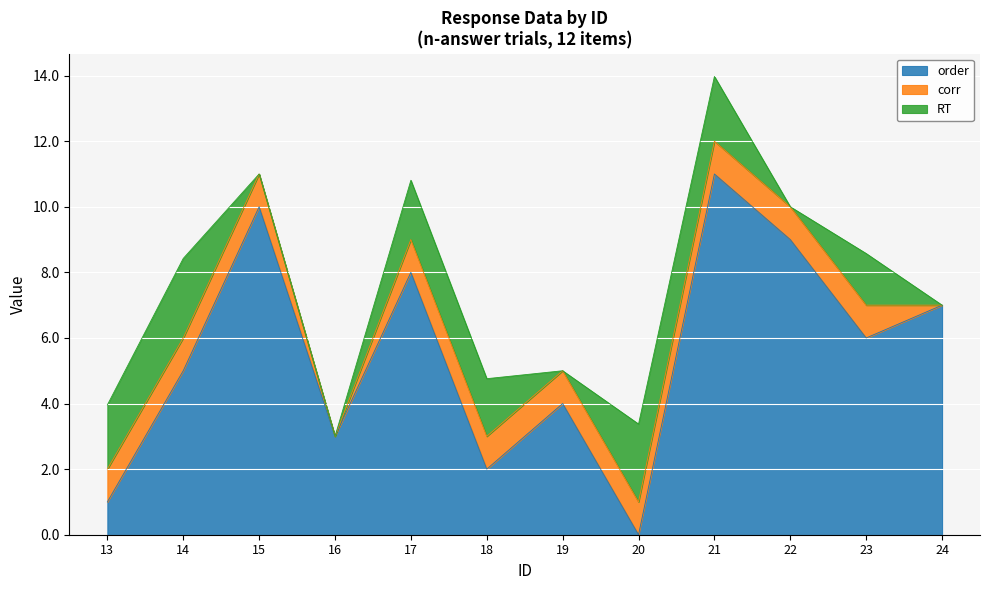

True or false: corr has a value of 1.0 at 22.

True